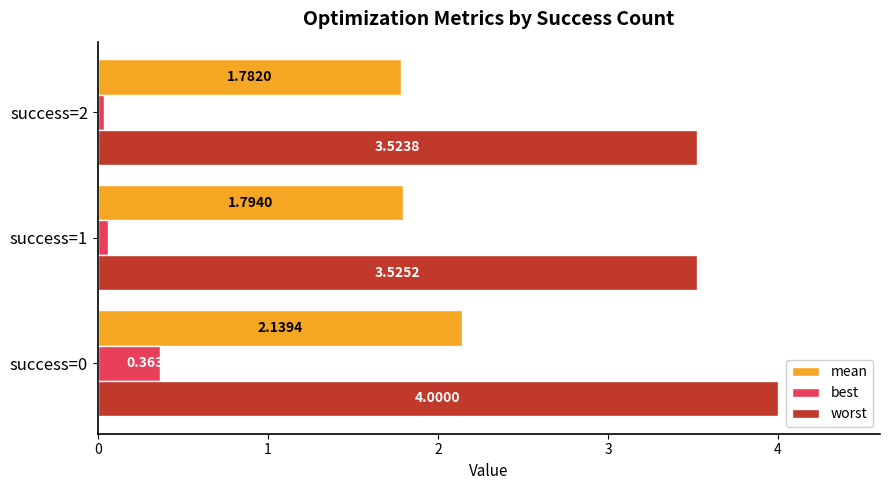

What is the greatest value displayed?

4.0